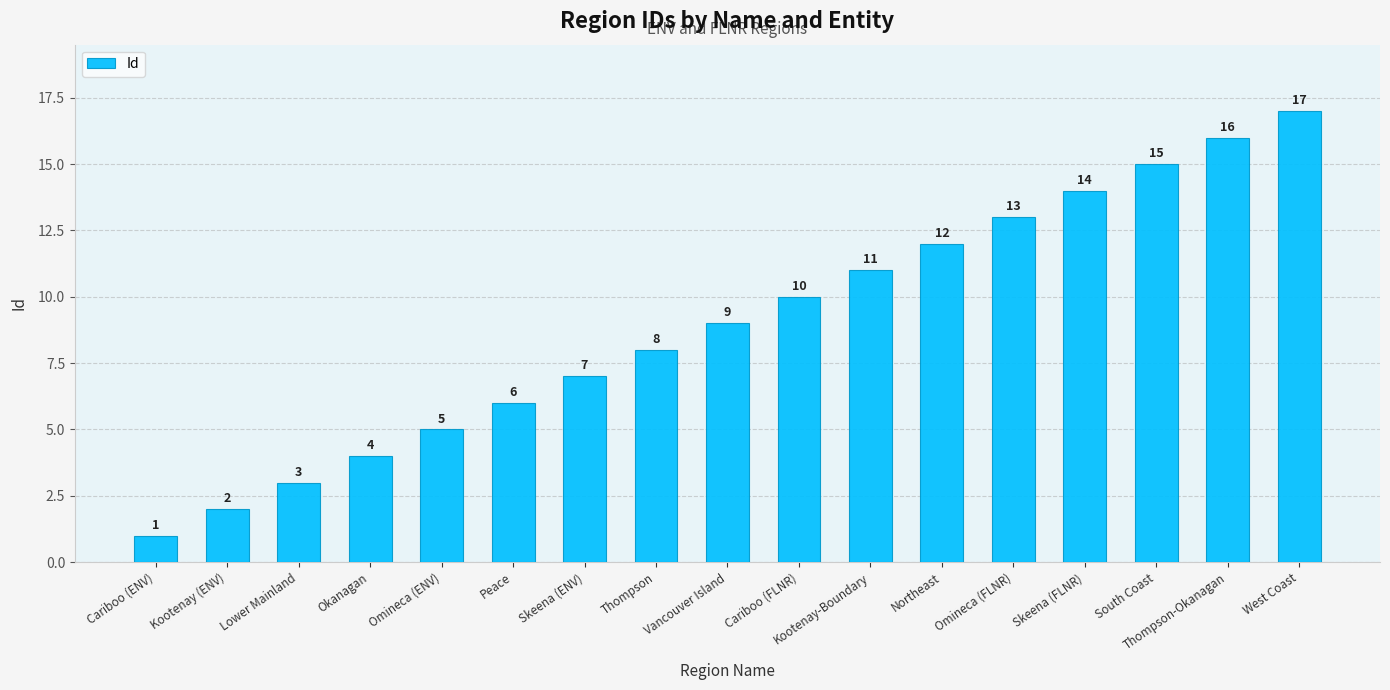

Read the value at Kootenay-Boundary, to the nearest 10.

10